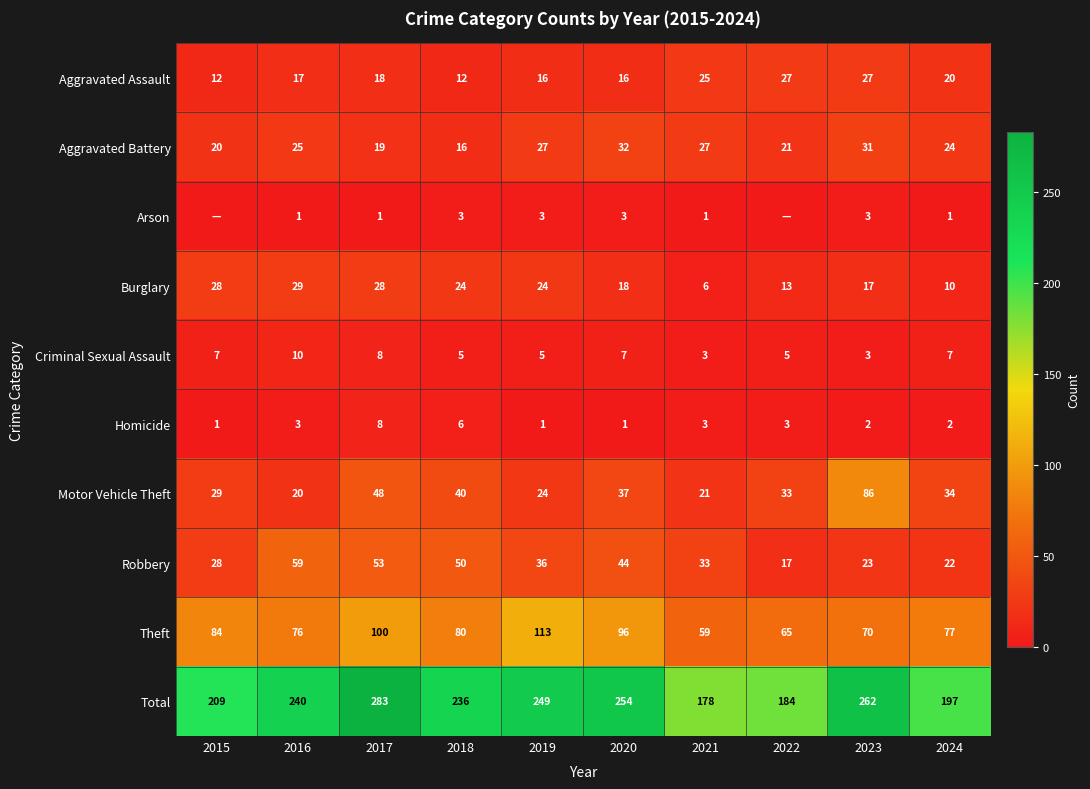

Is the value of Homicide at 2024 greater than the value of Burglary at 2023?

No